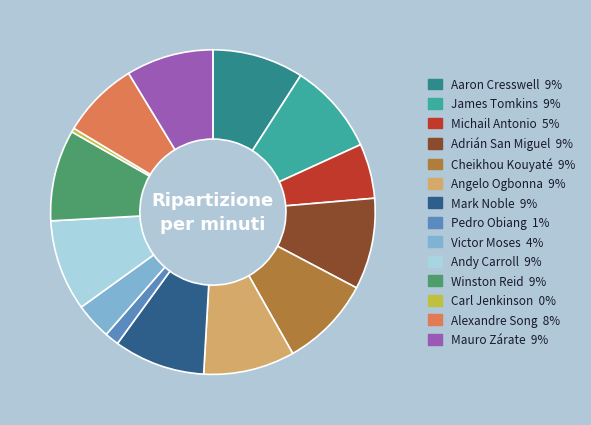

What is the ratio of the value at Michail Antonio to the value at Mauro Zárate?

0.6